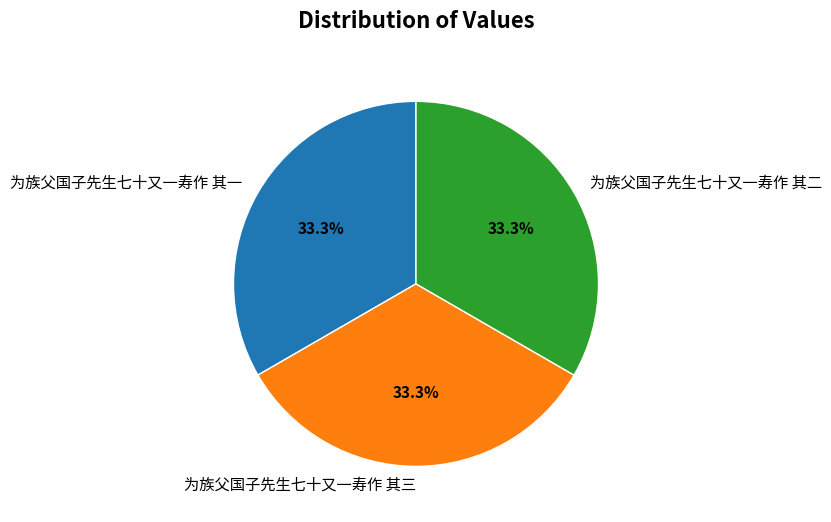

Approximately how many times larger is the value at 为族父国子先生七十又一寿作 其二 compared to 为族父国子先生七十又一寿作 其一?

1.0